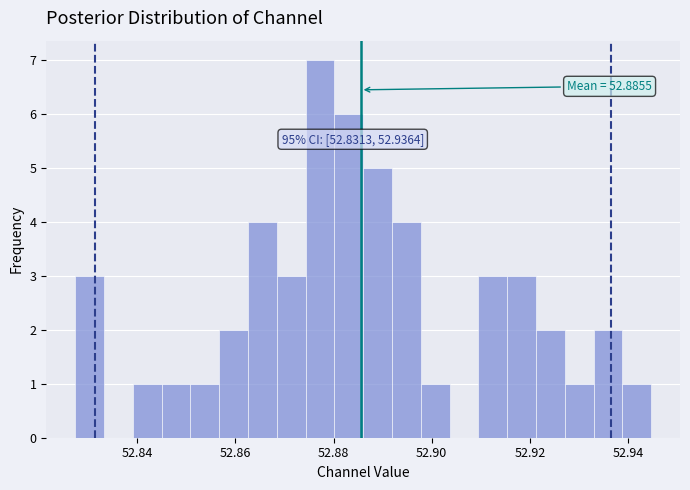

Around what value on the x-axis is the tallest bar? Give the approximate position of its centre, as read against the axis.

52.878